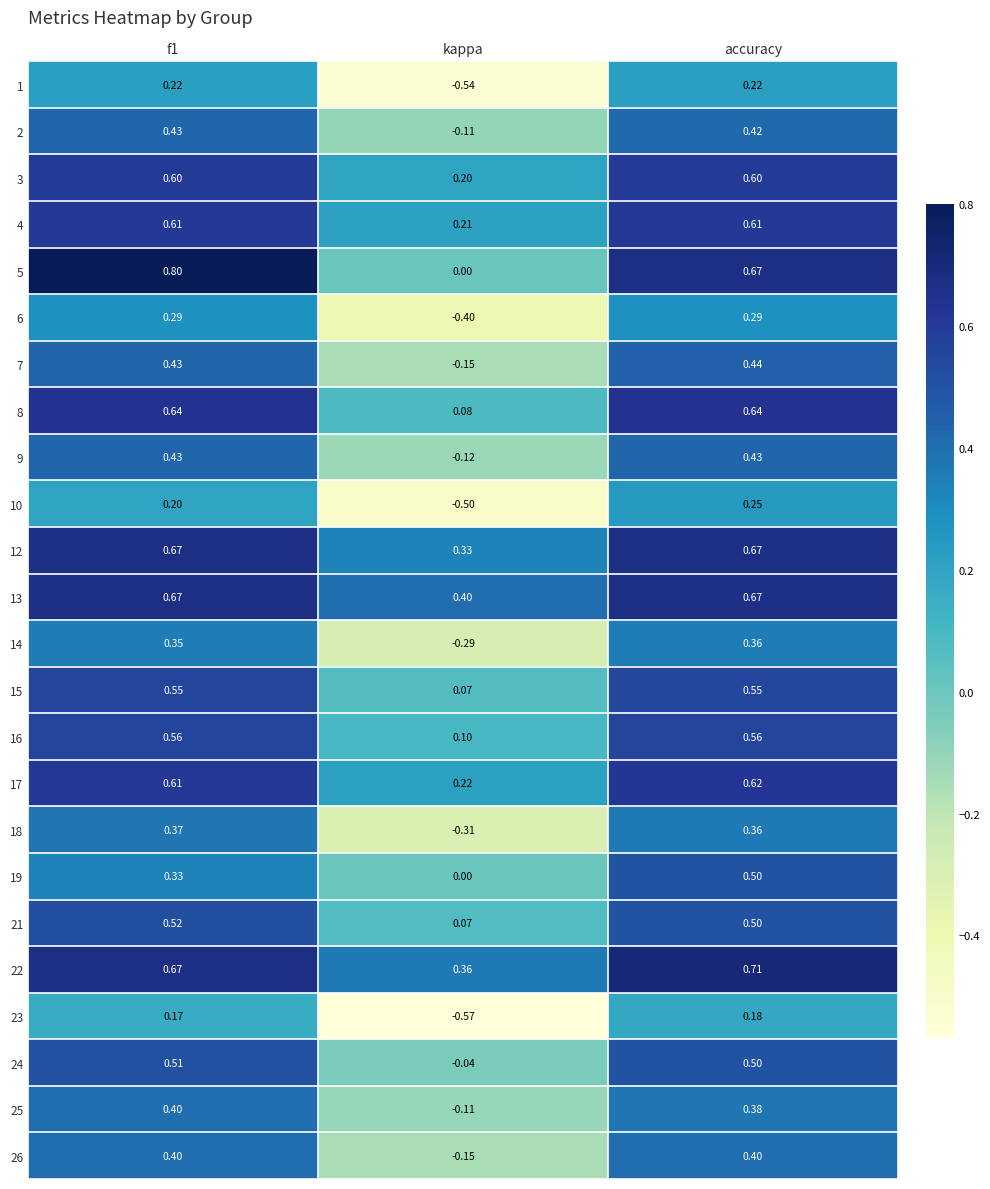

At which category is the sum across all series the highest?

accuracy